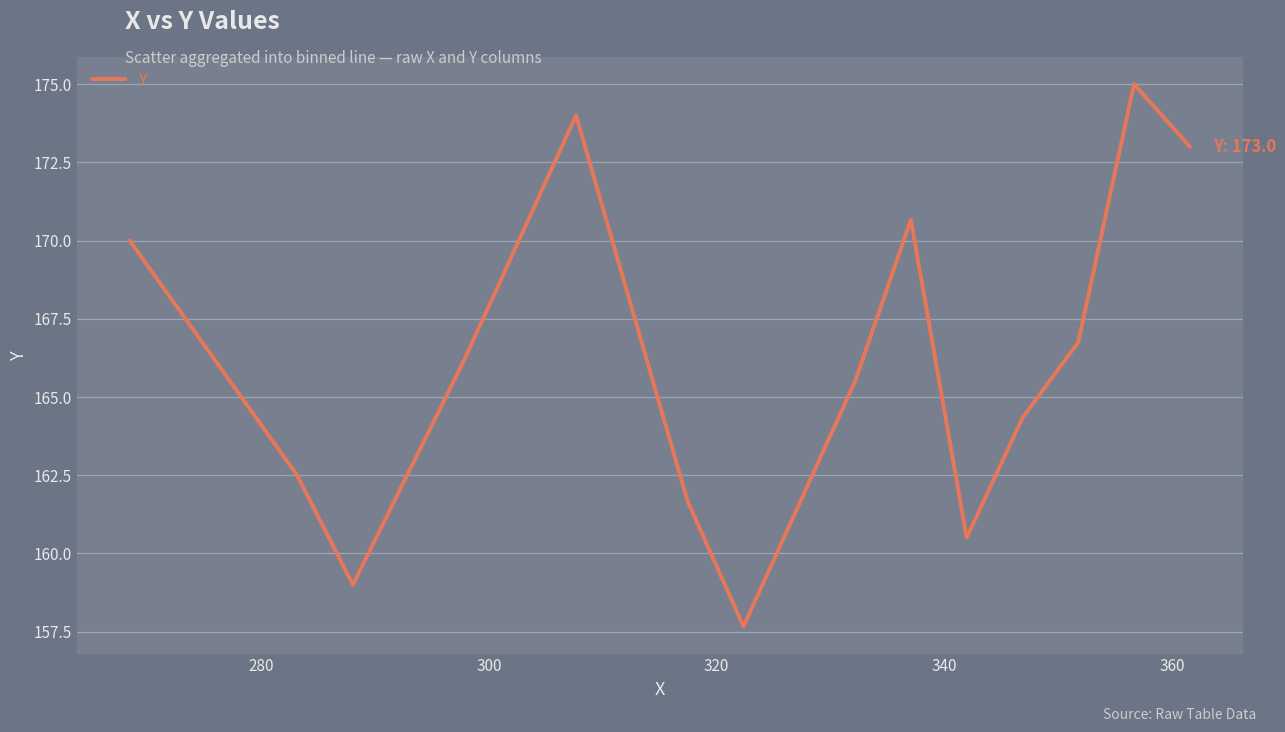

What is the maximum value shown in the chart?

175.0